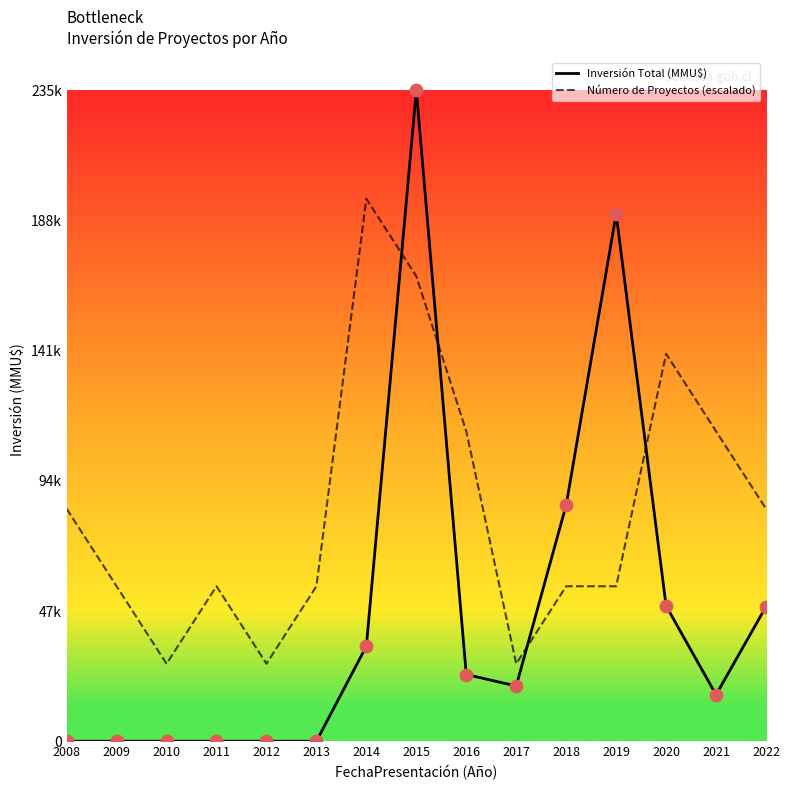

Is the value of Número de Proyectos (escalado) at 2020 greater than the value of Inversión Total (MMU$) at 2012?

Yes